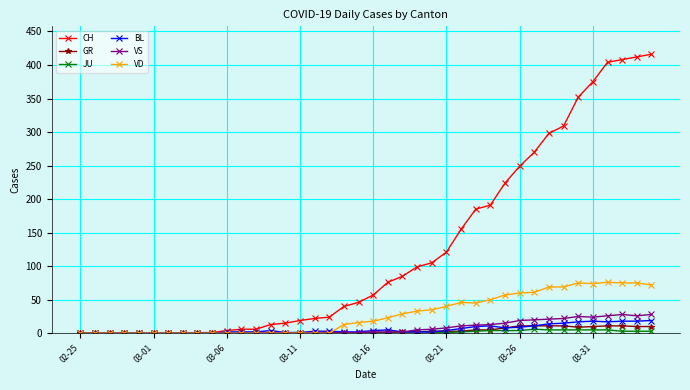

At how many categories does at least one series exceed 290?

8